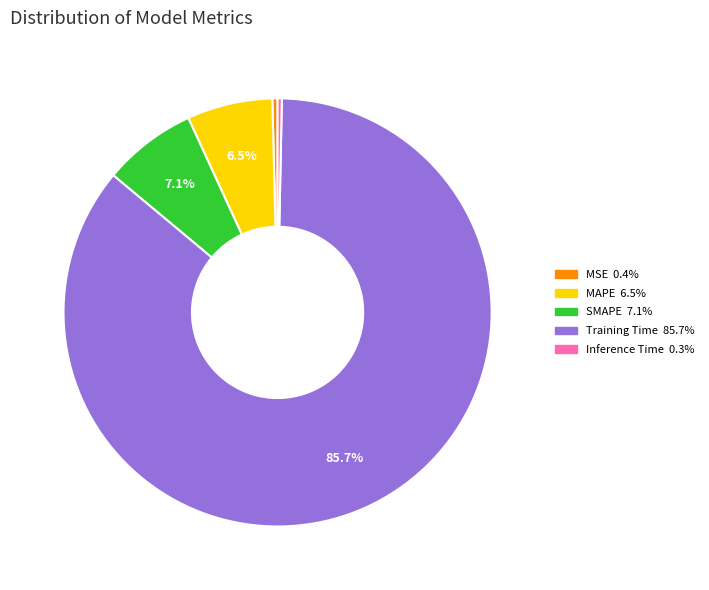

The MSE slice represents 0% of the pie. True or false?

True